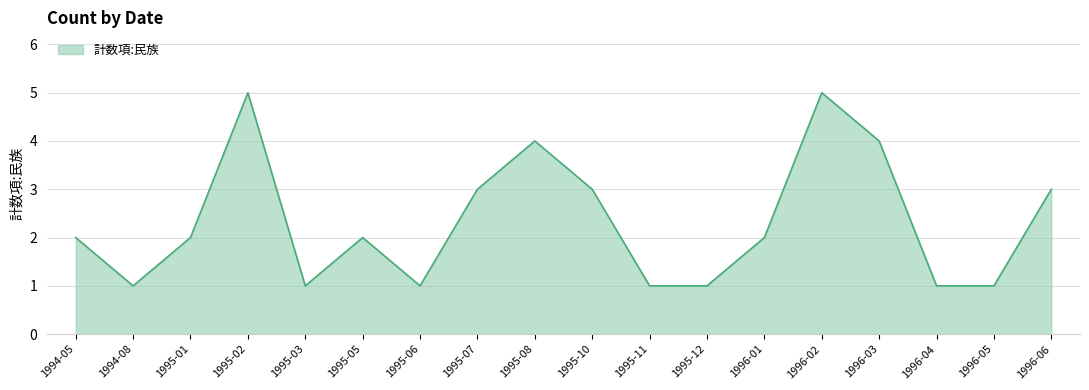

What is the difference between the maximum and minimum values?

4